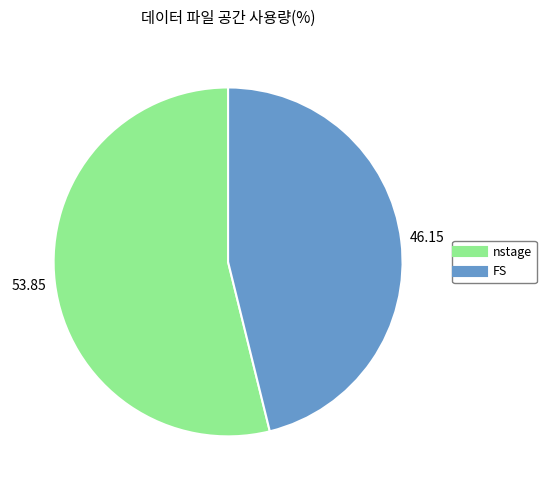

How many segments does this pie chart have?

2